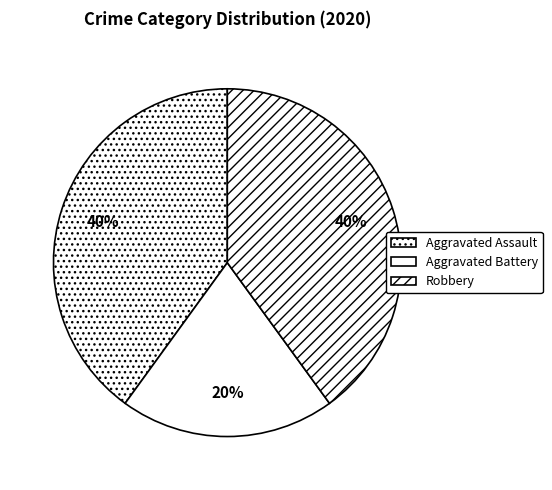

To the nearest percent, what is the difference between the largest and smallest slice percentages?

20%